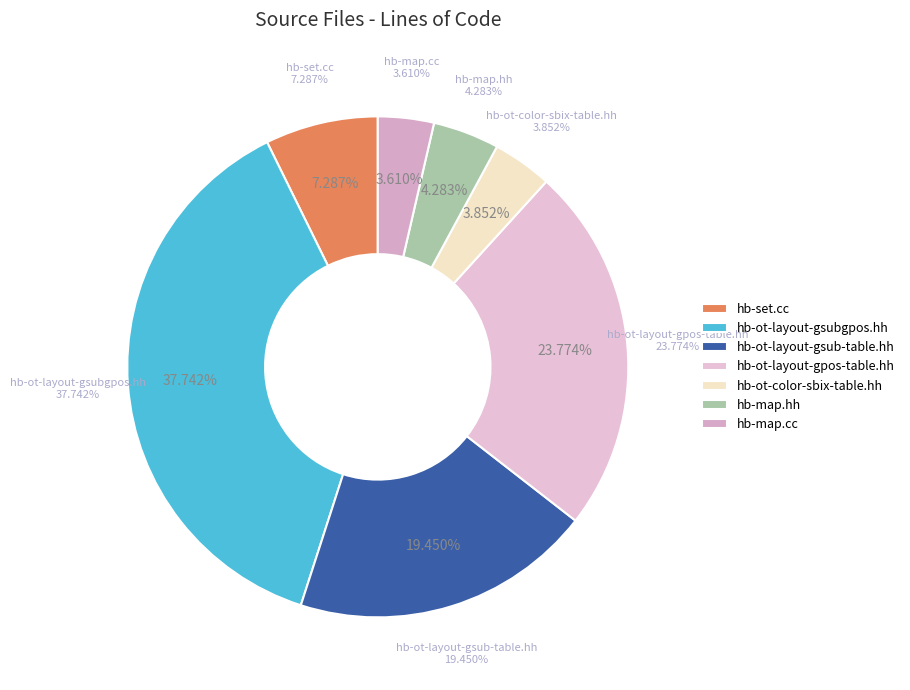

What percentage is NOT represented by C++ Header (hb-ot-layout-gpos-table.hh)?

76.2%